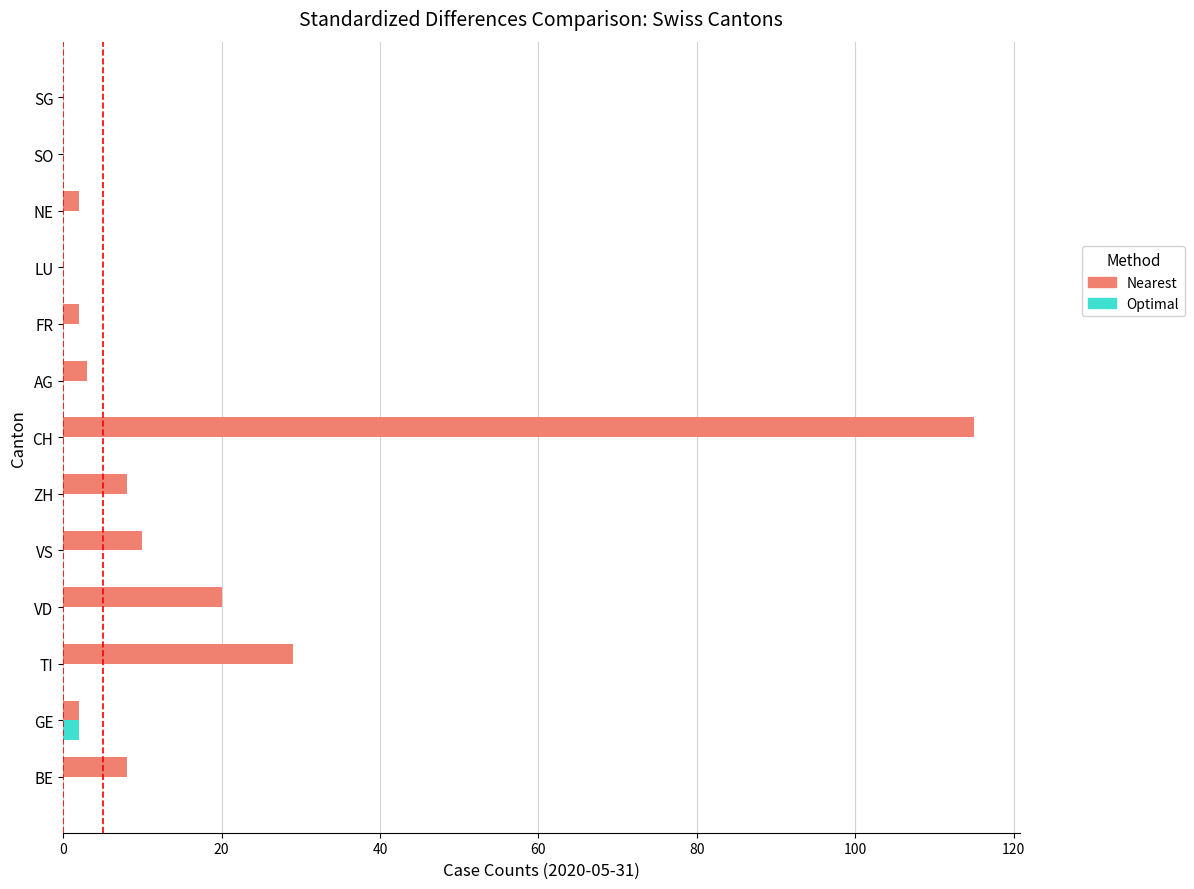

Between VS and SO, which series saw the biggest shift?

Nearest